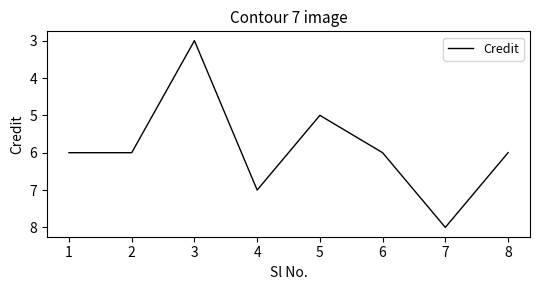

Approximately how many times larger is the value at 3 compared to 2?

0.5